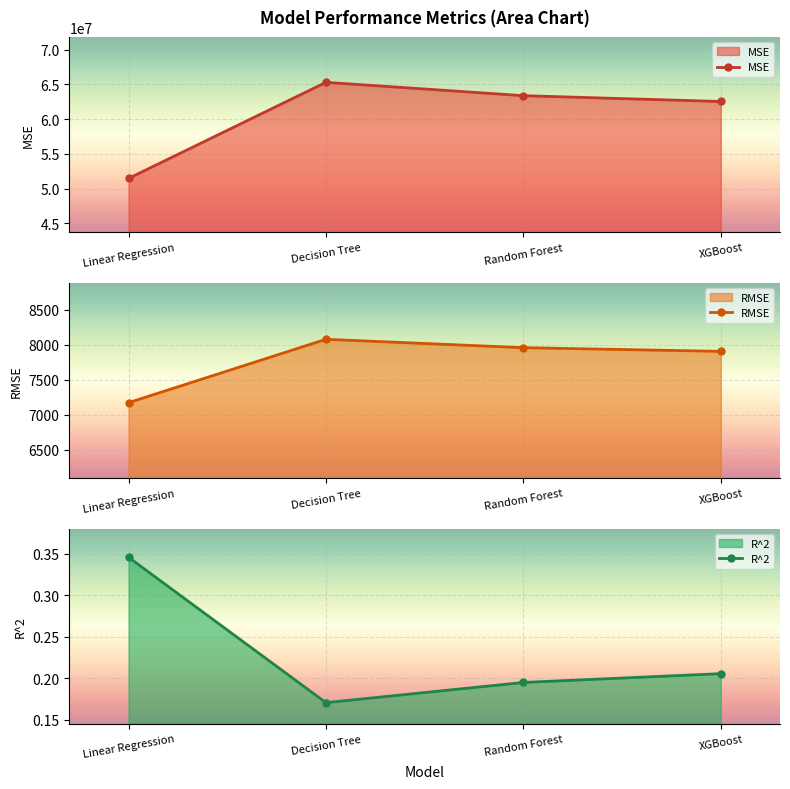

What is the minimum value shown in the chart?

0.2